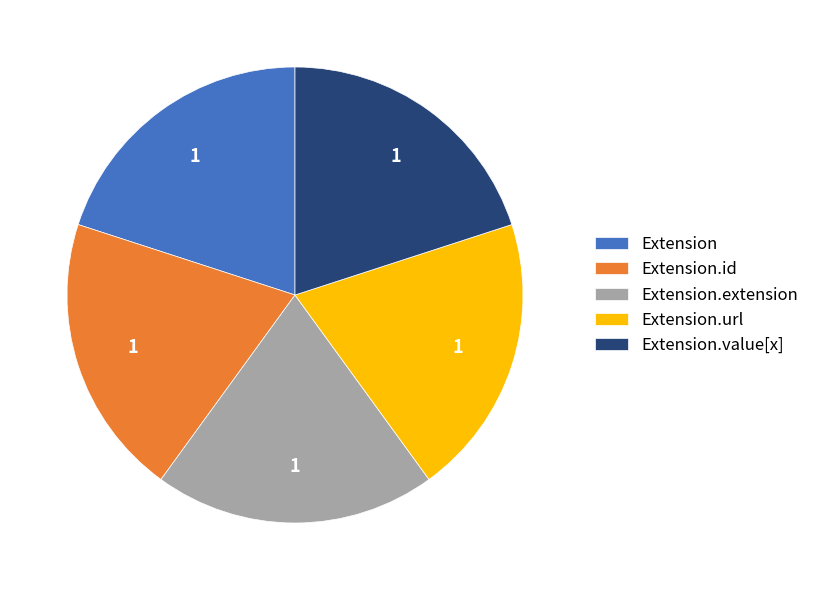

True or false: Extension.value[x] accounts for 1% of the total.

False